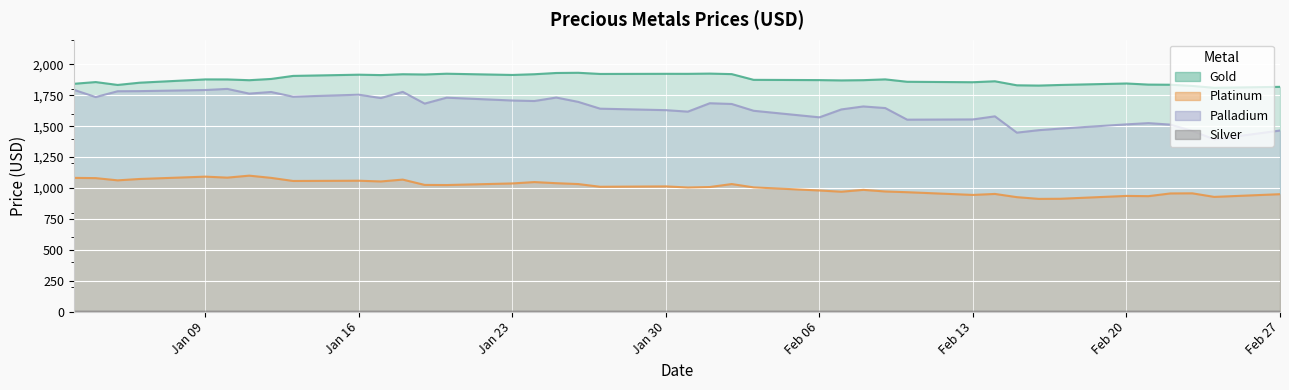

Count the number of categories in the chart.

40